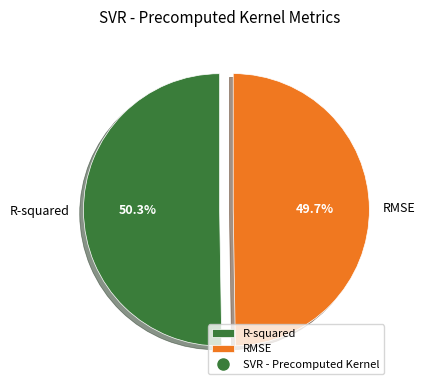

Which category has the smallest portion of the pie?

RMSE